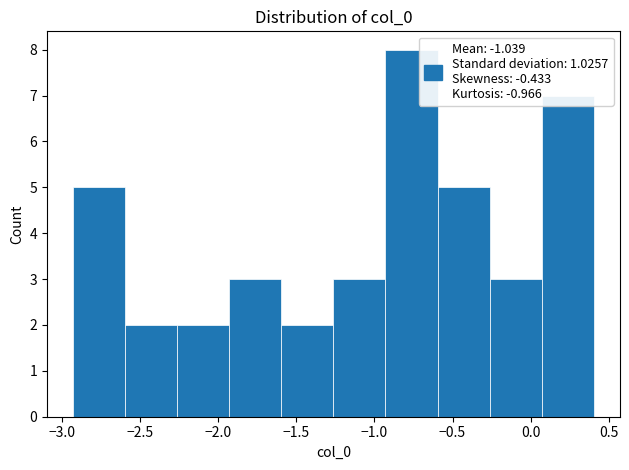

Over which range of the x-axis is the bar tallest?

-0.95 to -0.60